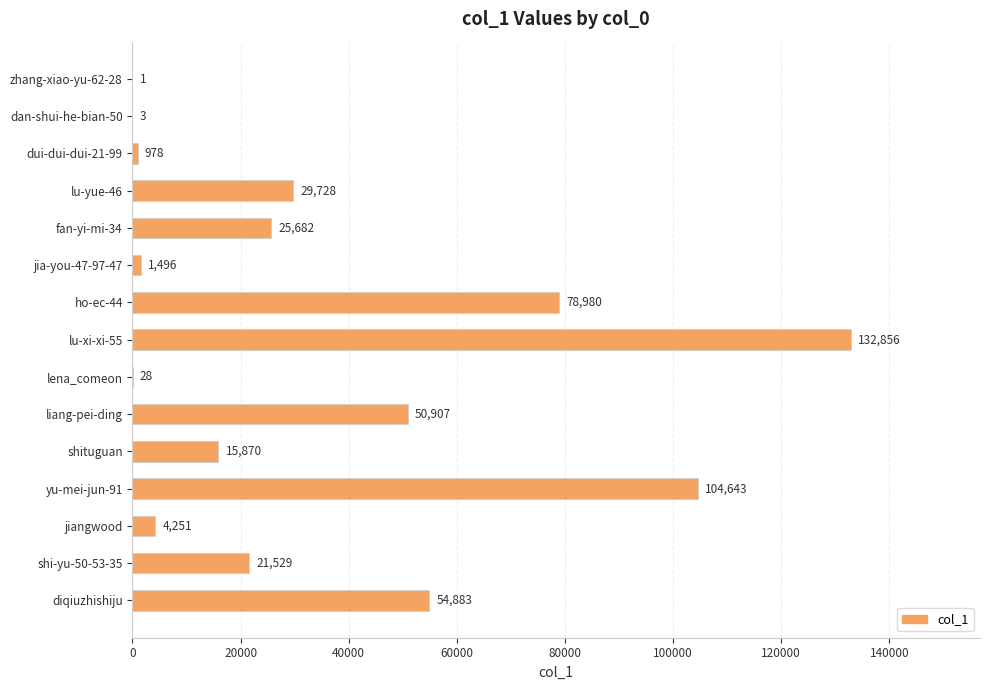

What is the sum of the values at jia-you-47-97-47 and zhang-xiao-yu-62-28?

1497